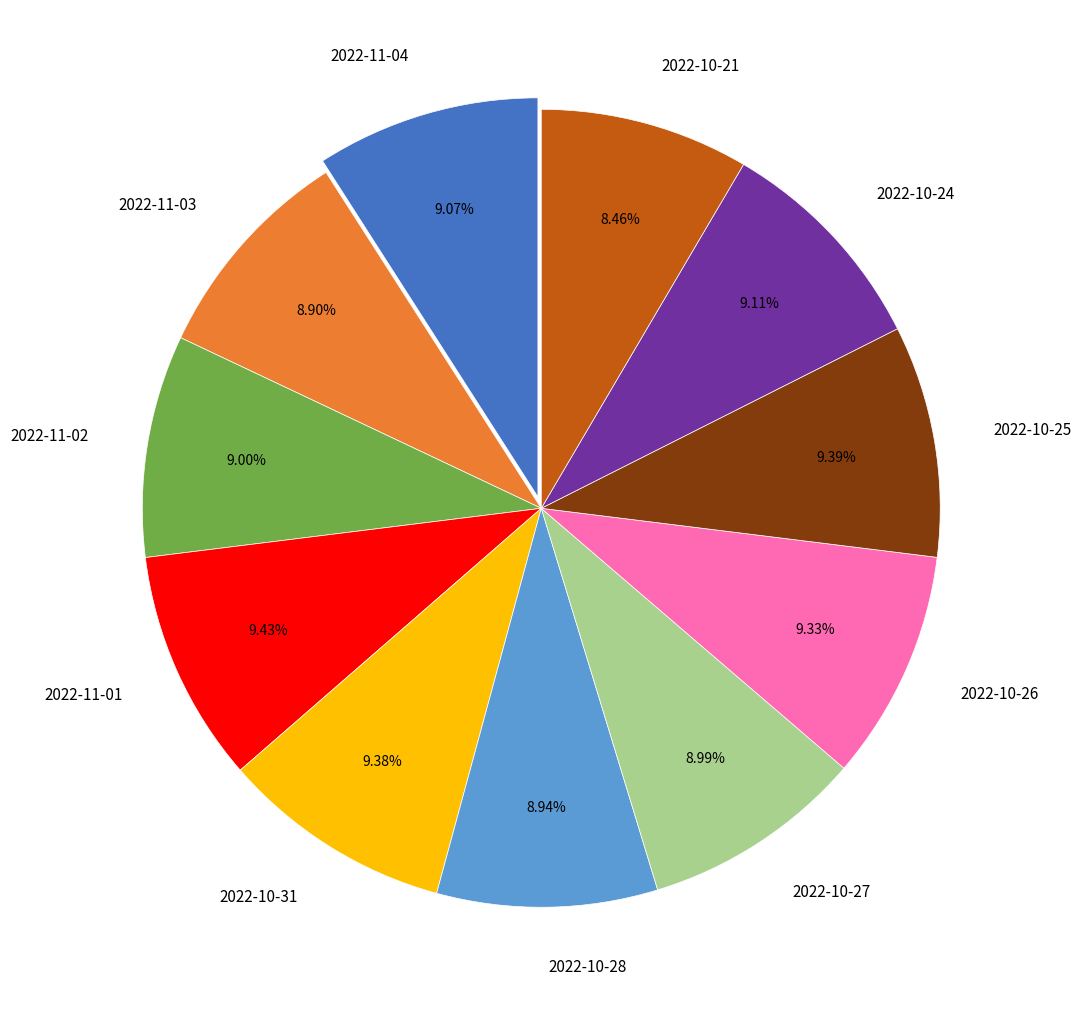

Is it true that 2022-11-04 is 19% of the pie?

False